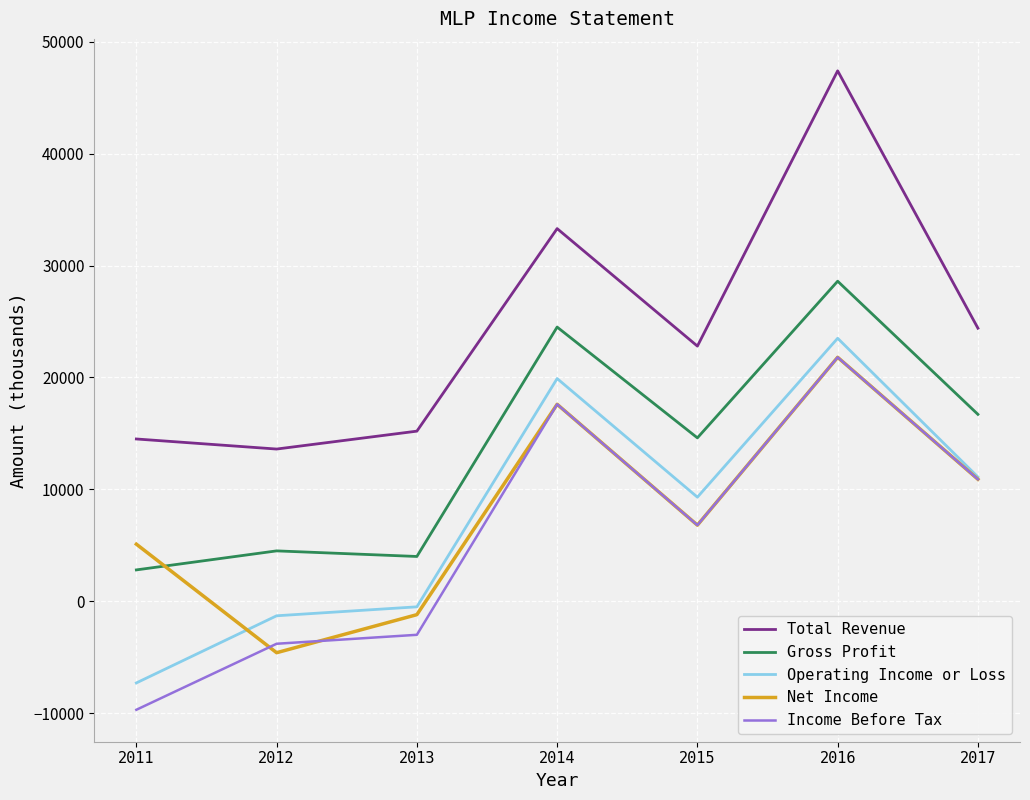

What is the minimum value shown in the chart?

-9700